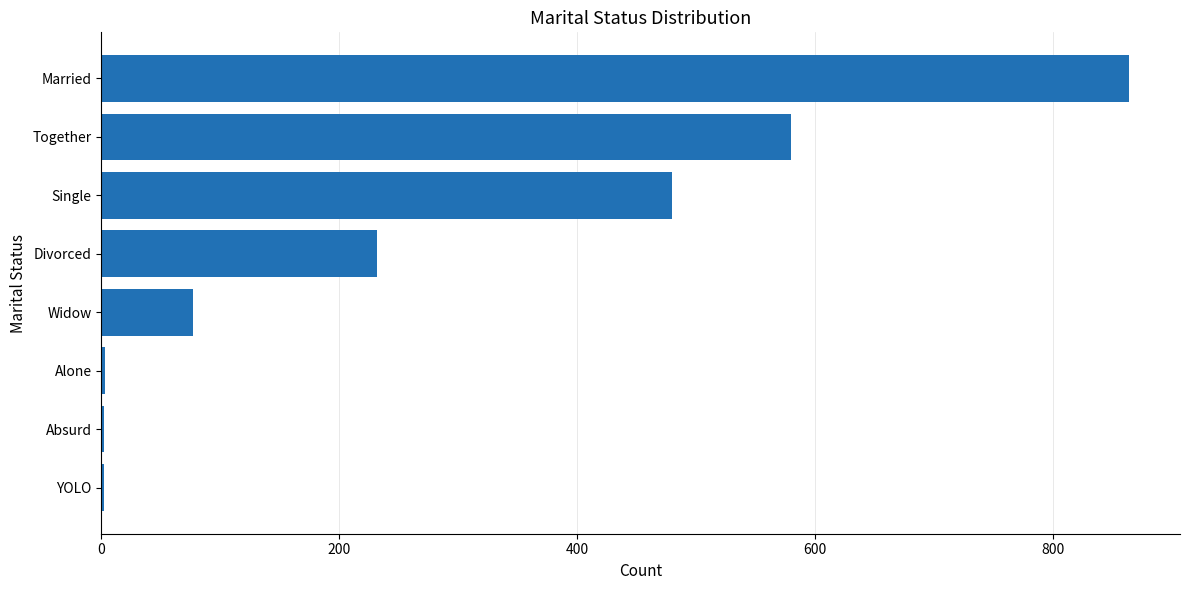

Which has a higher value, YOLO or Single?

Single